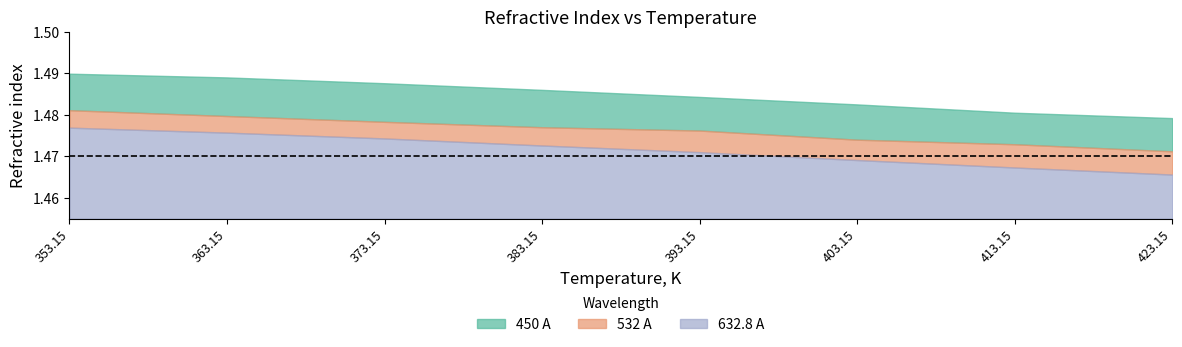

True or false: 450 A and 632.8 A cross at least once.

False